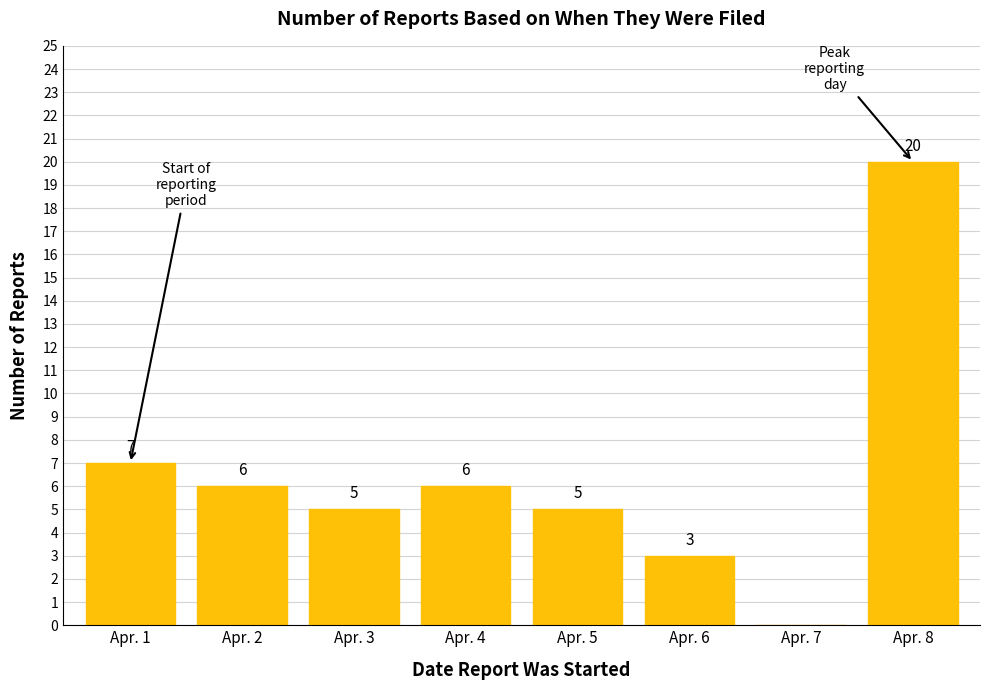

Reading left to right, extract all data points from this chart.

Apr. 1=7	Apr. 2=6	Apr. 3=5	Apr. 4=6	Apr. 5=5	Apr. 6=3	Apr. 7=0	Apr. 8=20